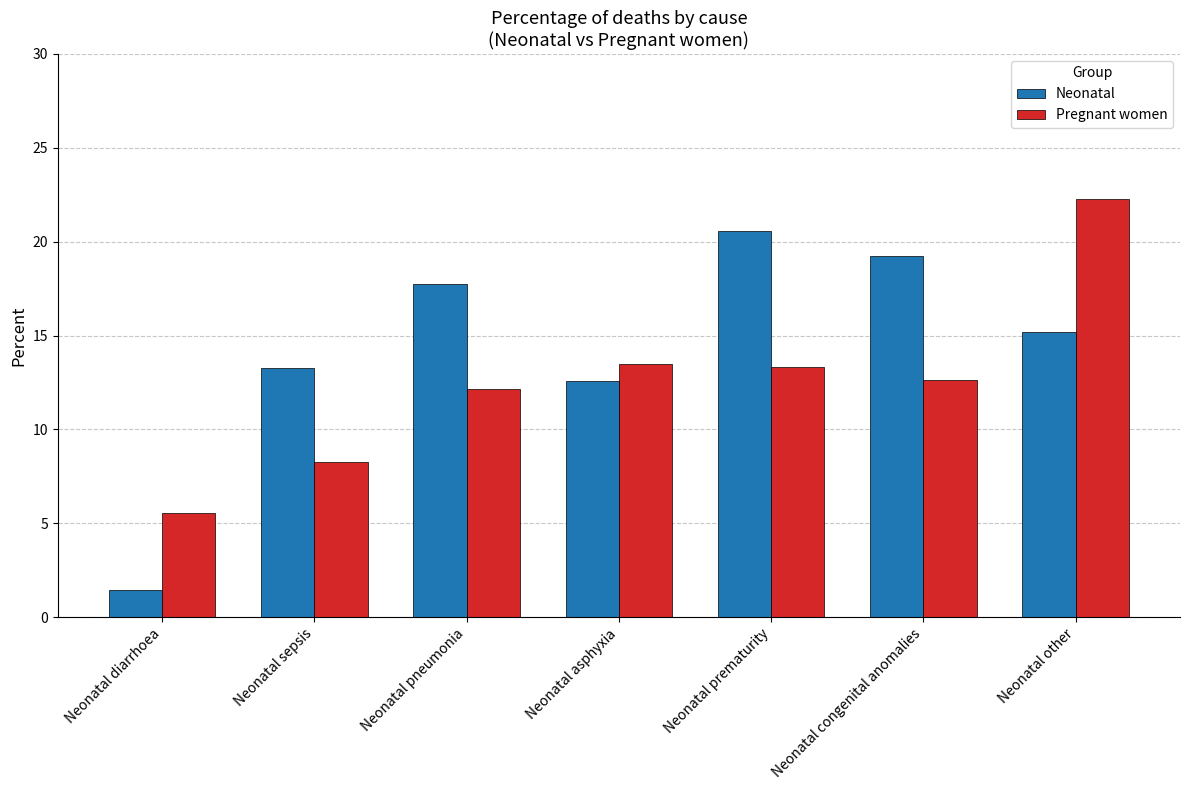

At which label does Neonatal first exceed 15?

Neonatal pneumonia